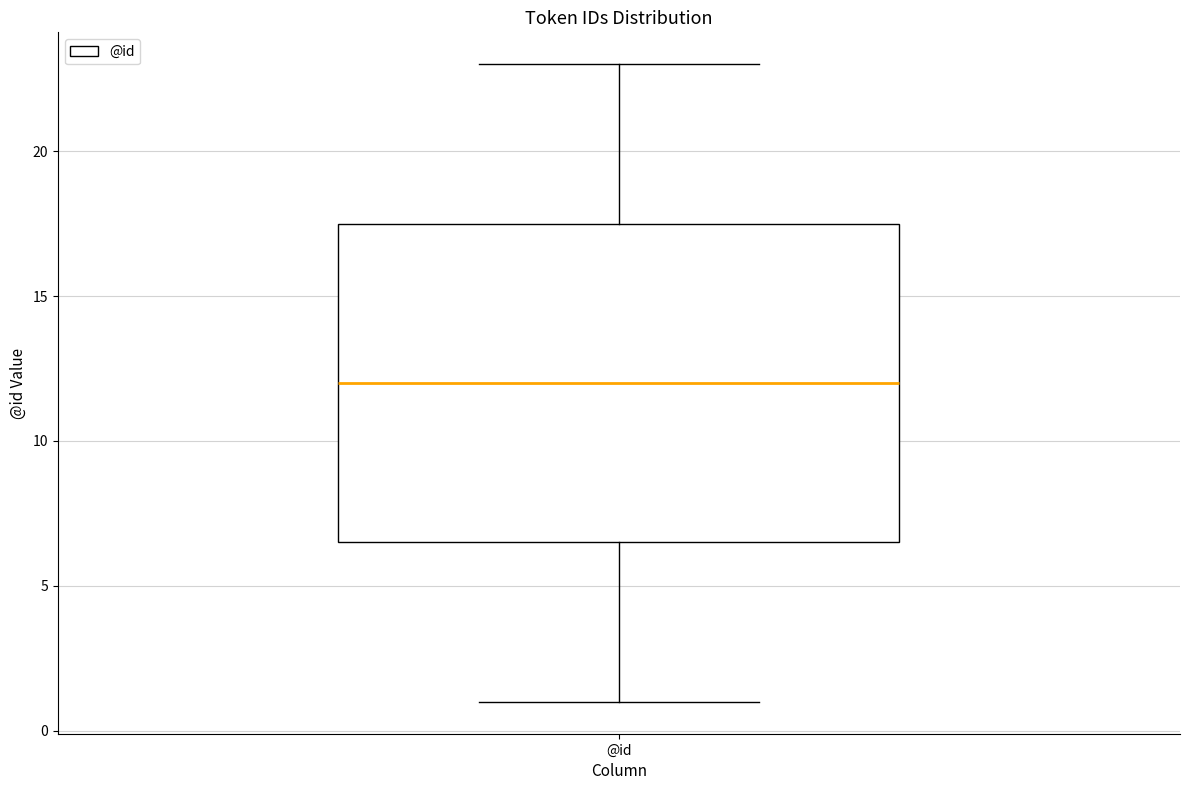

Where is the upper edge of the box for @id on the y-axis? The values are not printed on the chart, so give them approximately, as read against the axis.

17.5